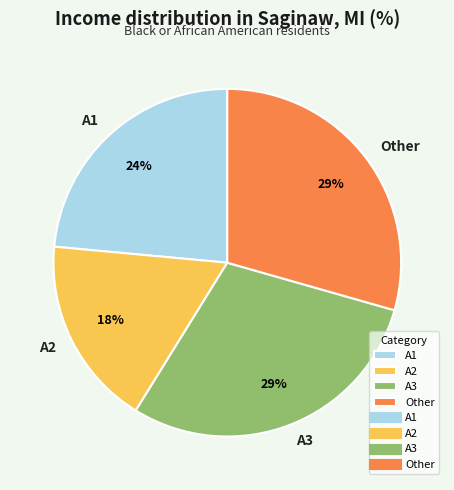

How many slices are in this pie chart?

4